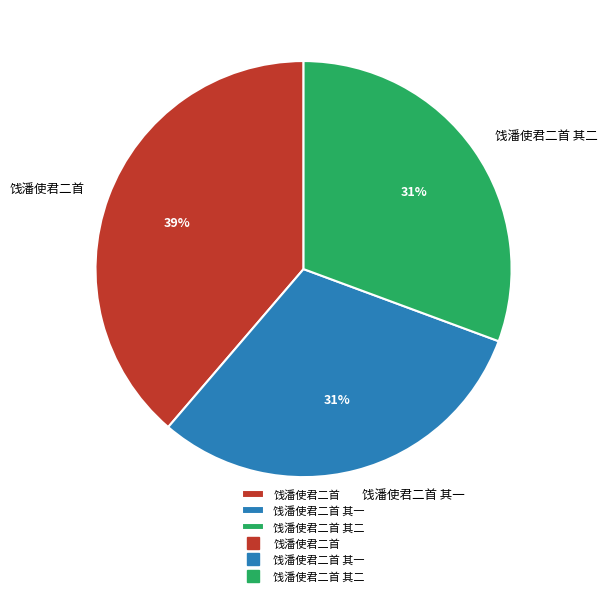

Combined, do 饯潘使君二首 其一 and 饯潘使君二首 account for over 50%?

Yes